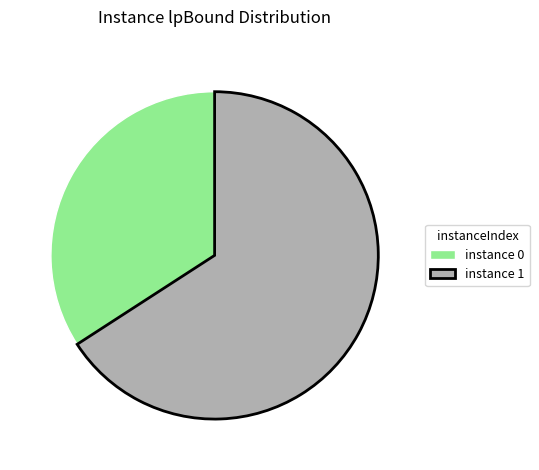

The instance 0 slice represents 34% of the pie. True or false?

True